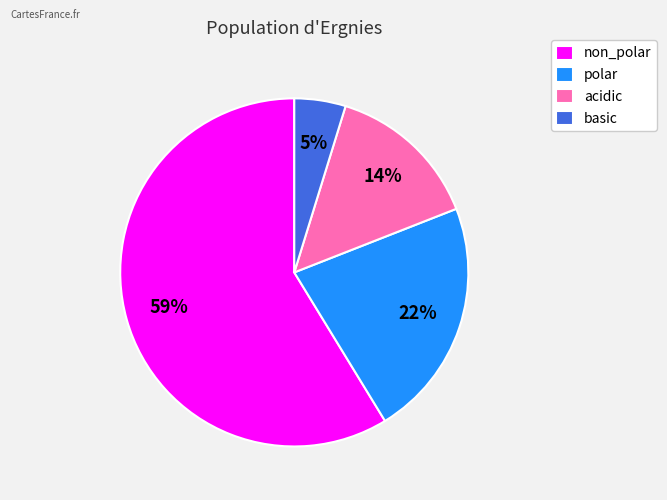

Is the sum of basic and non_polar greater than half?

Yes